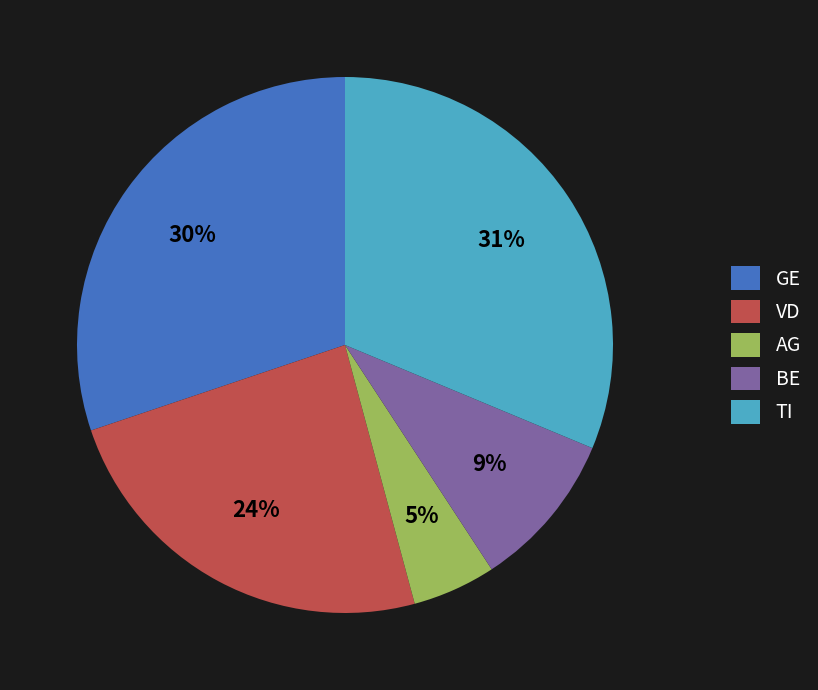

The BE slice represents 9% of the pie. True or false?

True